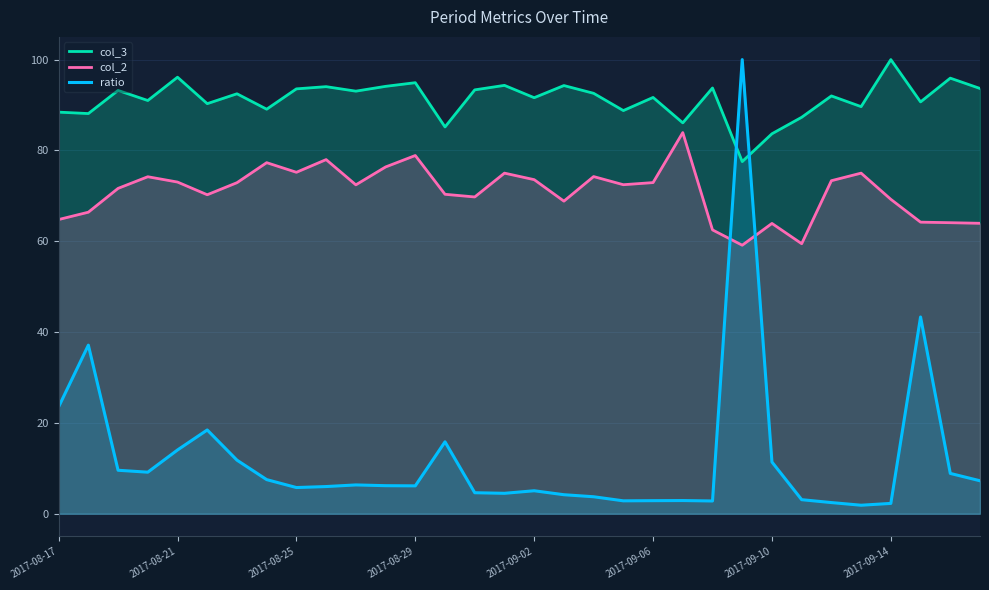

Rank the series by their average value, from highest to lowest.

col_3, col_2, ratio